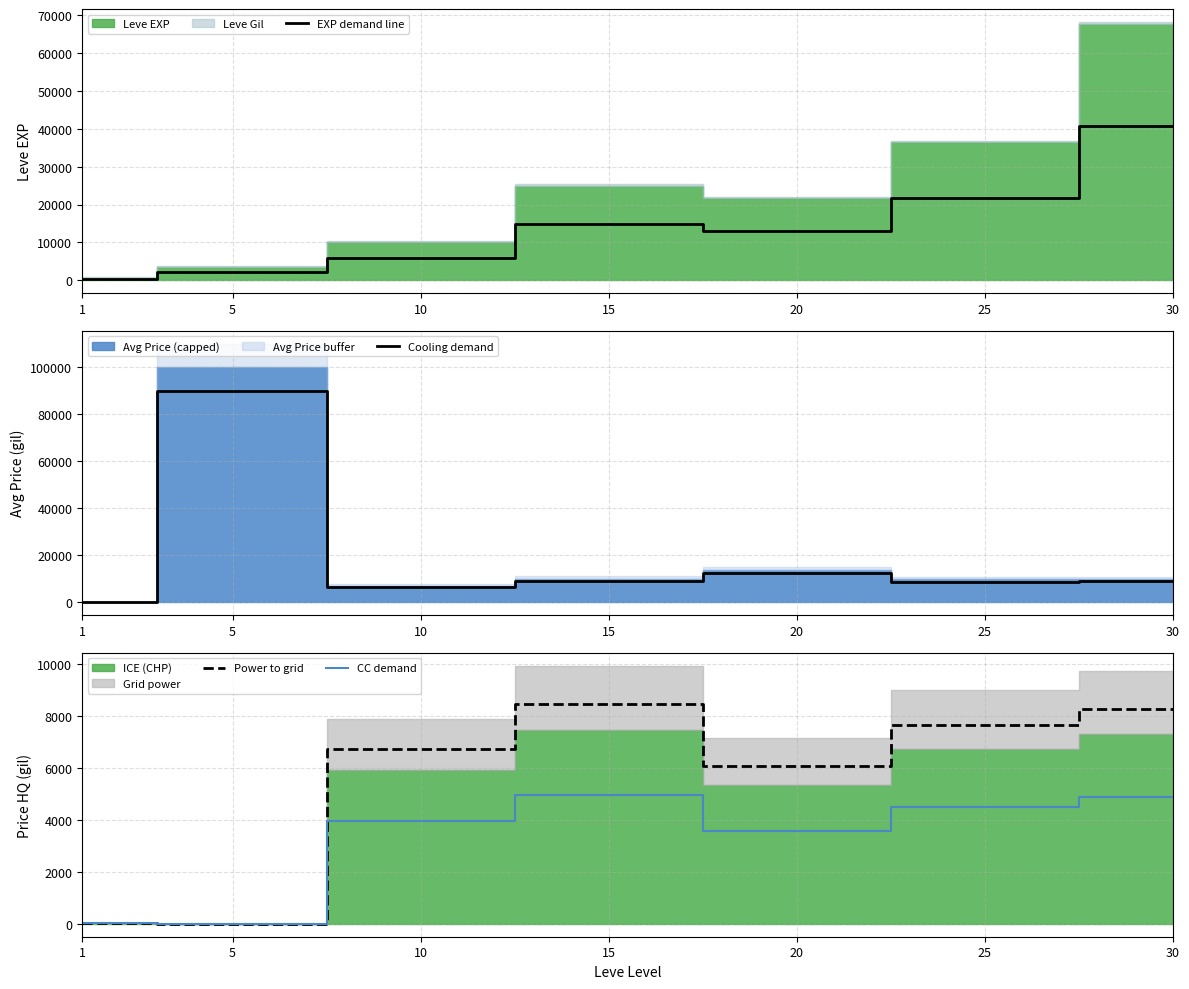

What is the maximum value shown in the chart?

90000.0